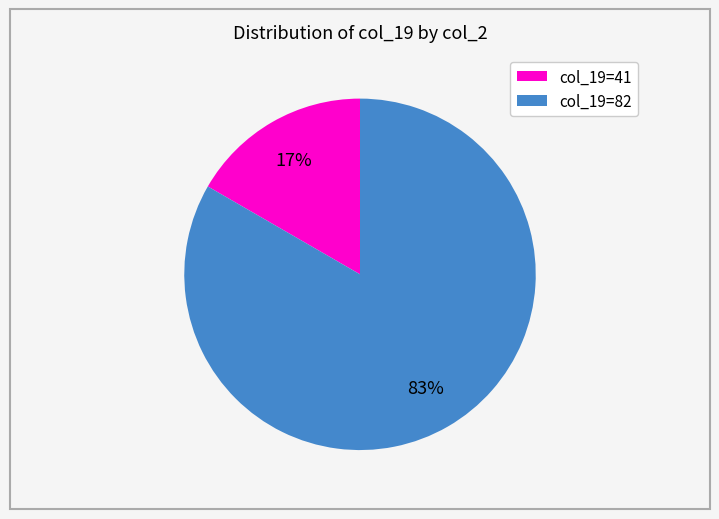

Is there any slice that represents more than half of the pie?

Yes